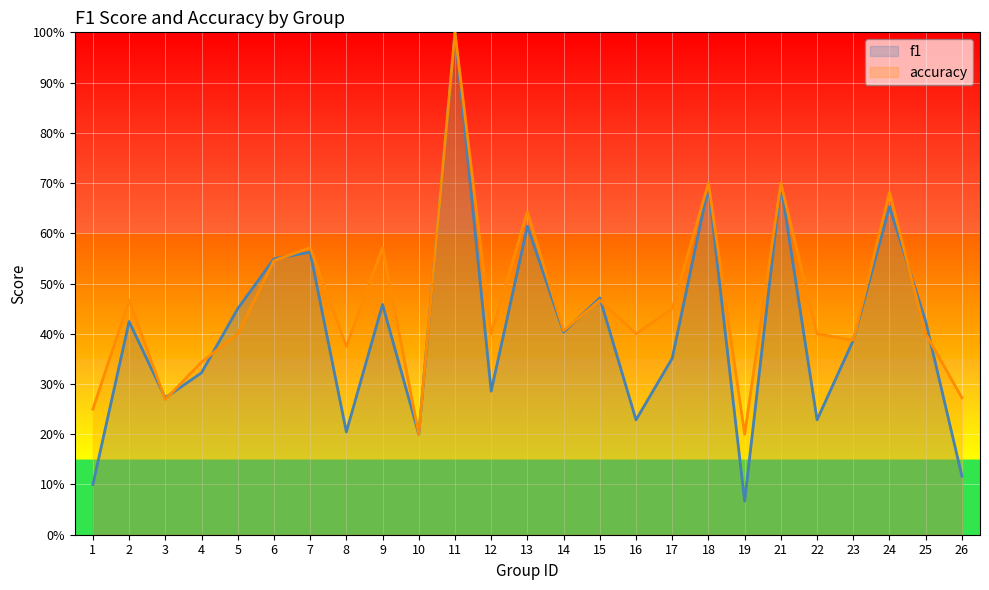

What is the lowest value of the f1 series?

0.1